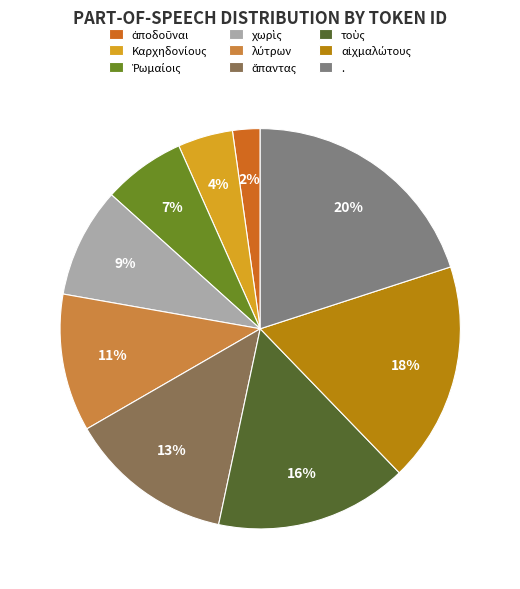

Does . represent more than half of the total?

No